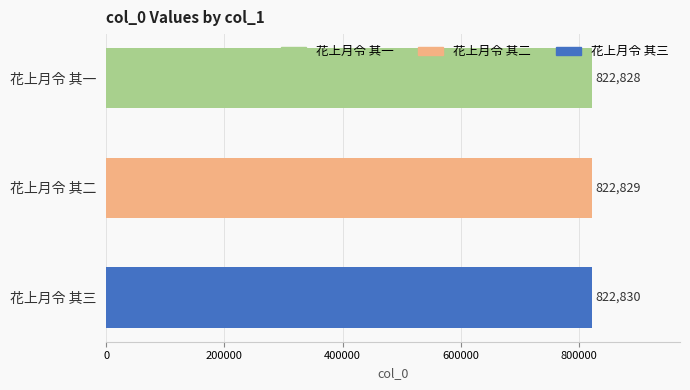

At which label is the value closest to 822829?

花上月令 其二